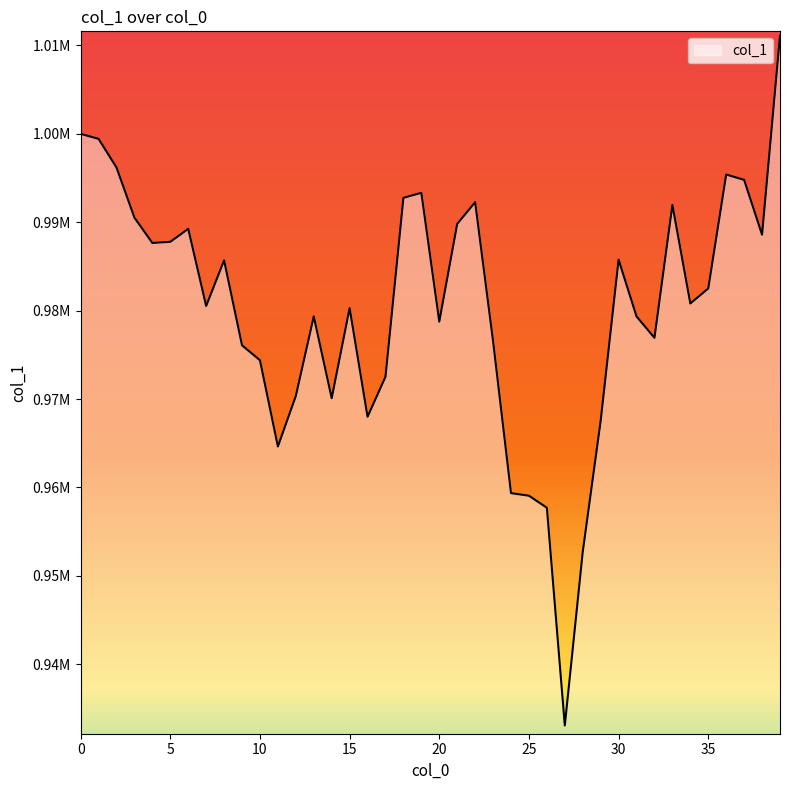

What is the difference between the maximum and minimum values?

78022.5